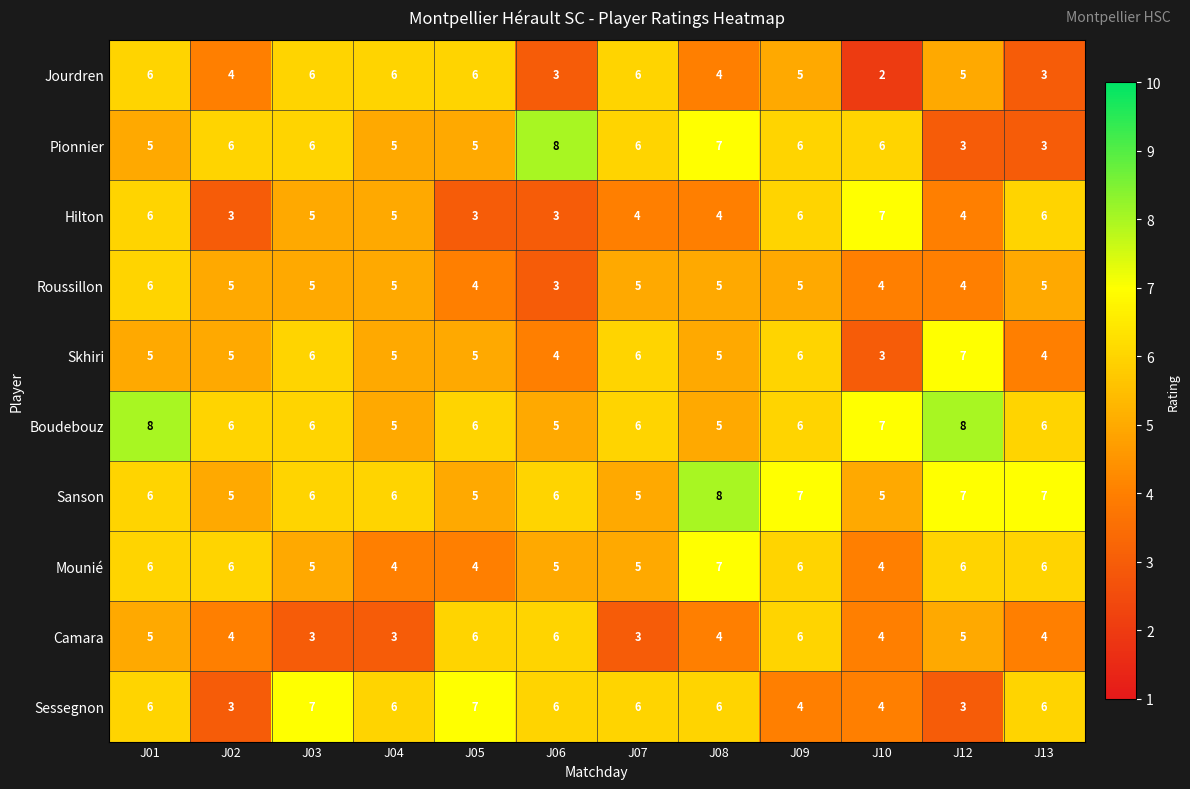

Is it true that Camara equals 1 at J07?

False